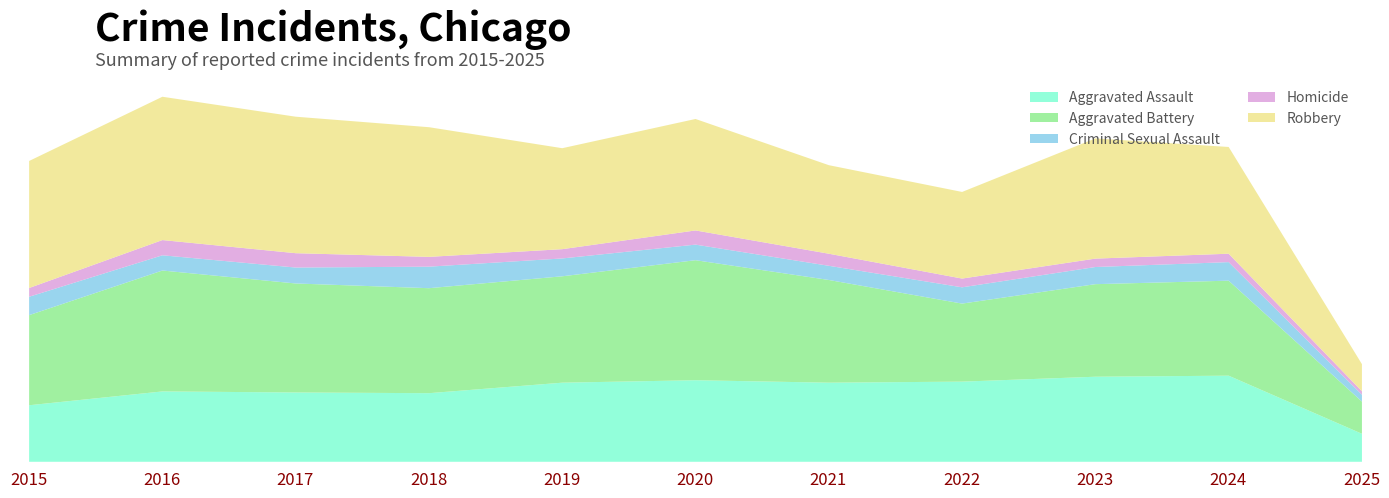

Which has a higher value, 2020 or 2016?

2020